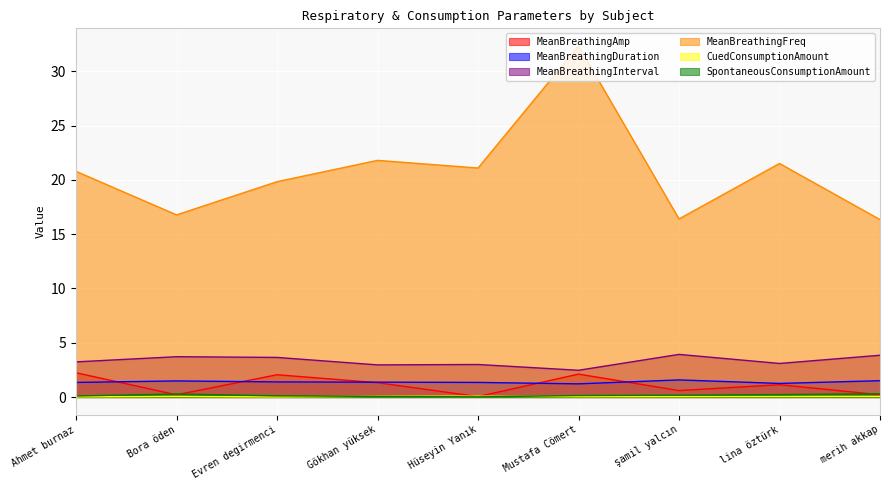

Where is MeanBreathingDuration nearest to the value 1?

Mustafa Cömert